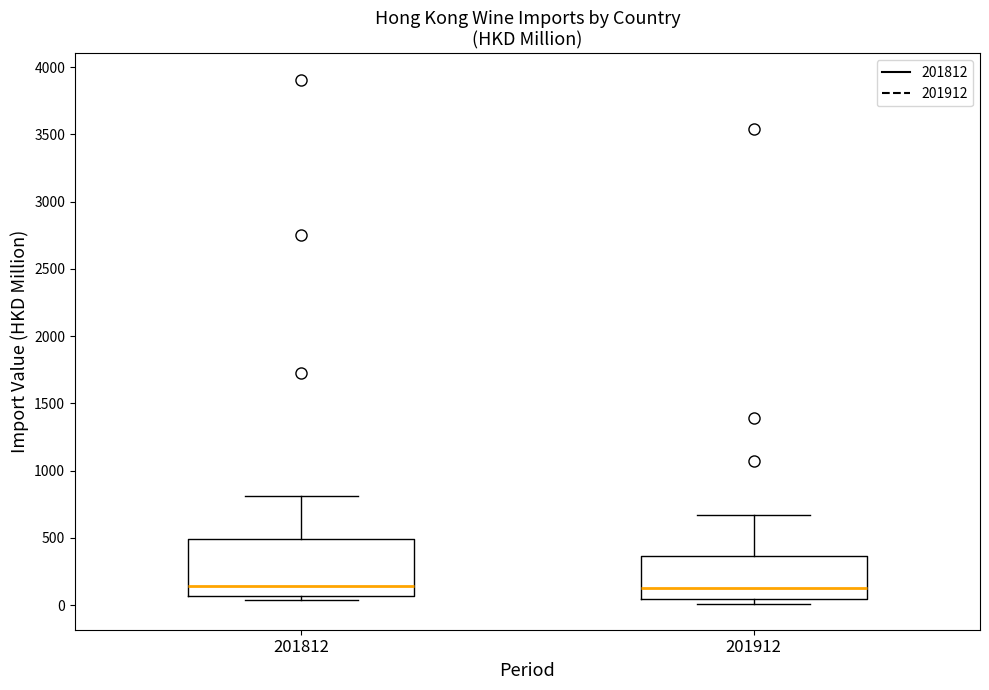

Where does the median line of the box at x = 201812 sit on the y-axis? The values are not printed on the chart, so give them approximately, as read against the axis.

150